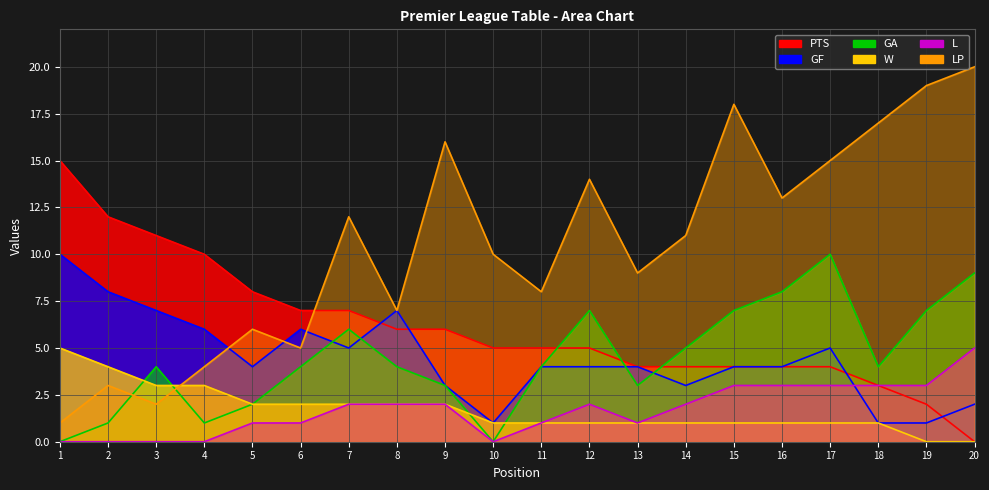

Reading right to left, extract all data points from this chart.

PTS: 0	2	3	4	4	4	4	4	5	5	5	6	6	7	7	8	10	11	12	15
GF: 2	1	1	5	4	4	3	4	4	4	1	3	7	5	6	4	6	7	8	10
GA: 9	7	4	10	8	7	5	3	7	4	0	3	4	6	4	2	1	4	1	0
W: 0	0	1	1	1	1	1	1	1	1	1	2	2	2	2	2	3	3	4	5
L: 5	3	3	3	3	3	2	1	2	1	0	2	2	2	1	1	0	0	0	0
LP: 20	19	17	15	13	18	11	9	14	8	10	16	7	12	5	6	4	2	3	1